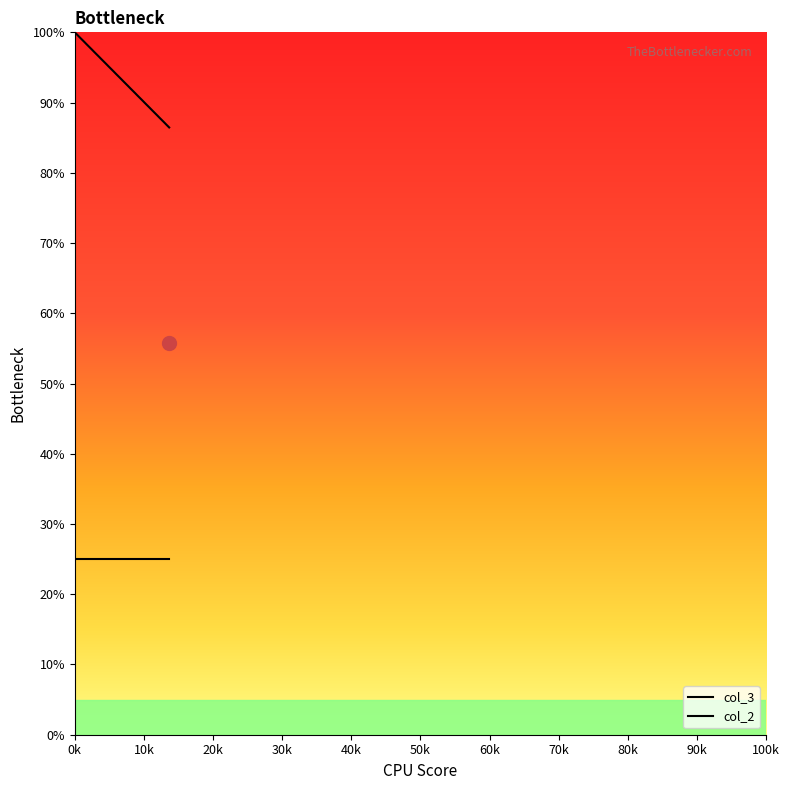

How many lines are shown in the chart?

2